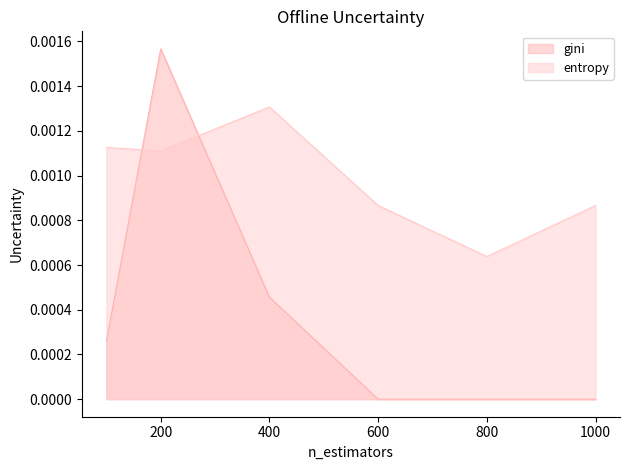

Which category has the lowest value in the gini series?

600